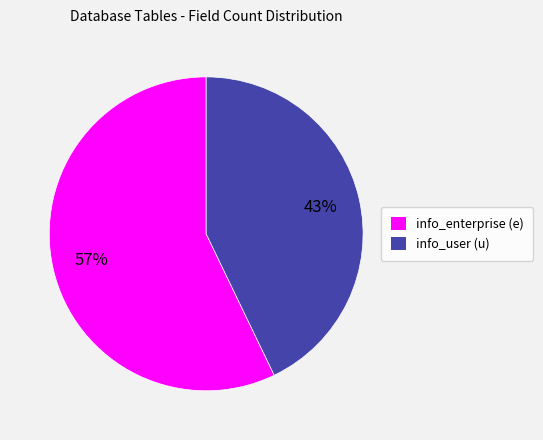

Does info_enterprise (e) account for over 50% of the chart?

Yes